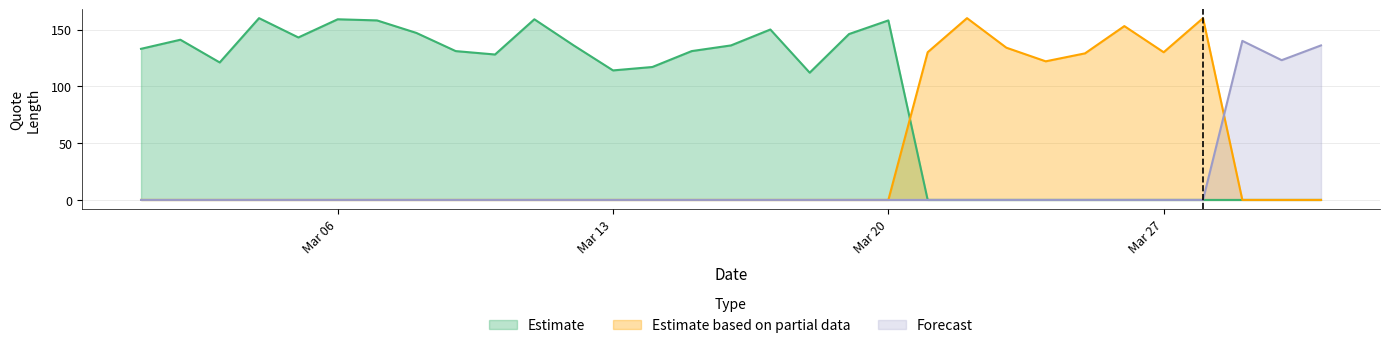

What is the sum of all Estimate based on partial data values?

1118